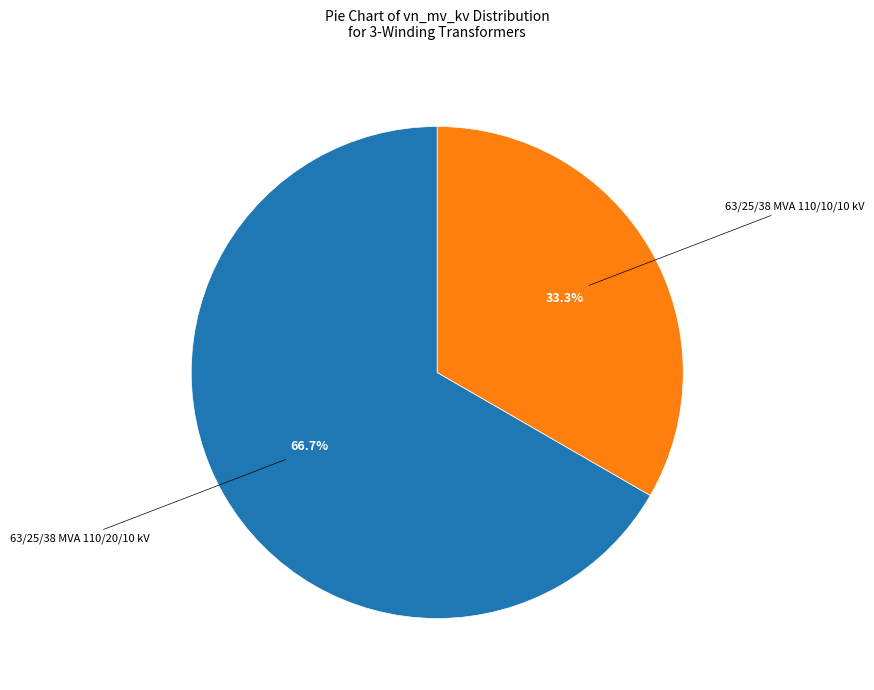

Is there any slice that represents more than half of the pie?

Yes